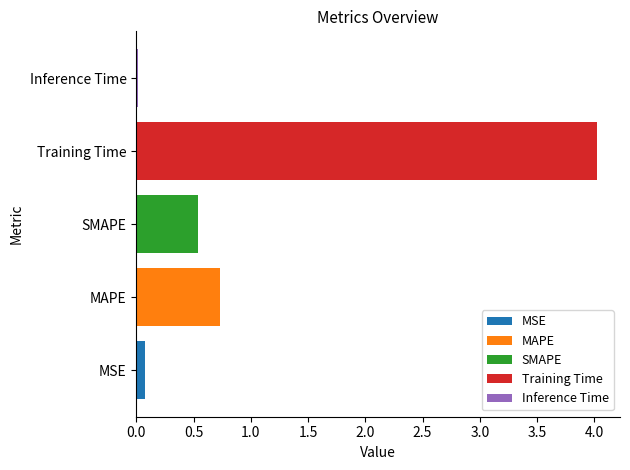

What is the difference between the values at MSE and SMAPE?

0.5